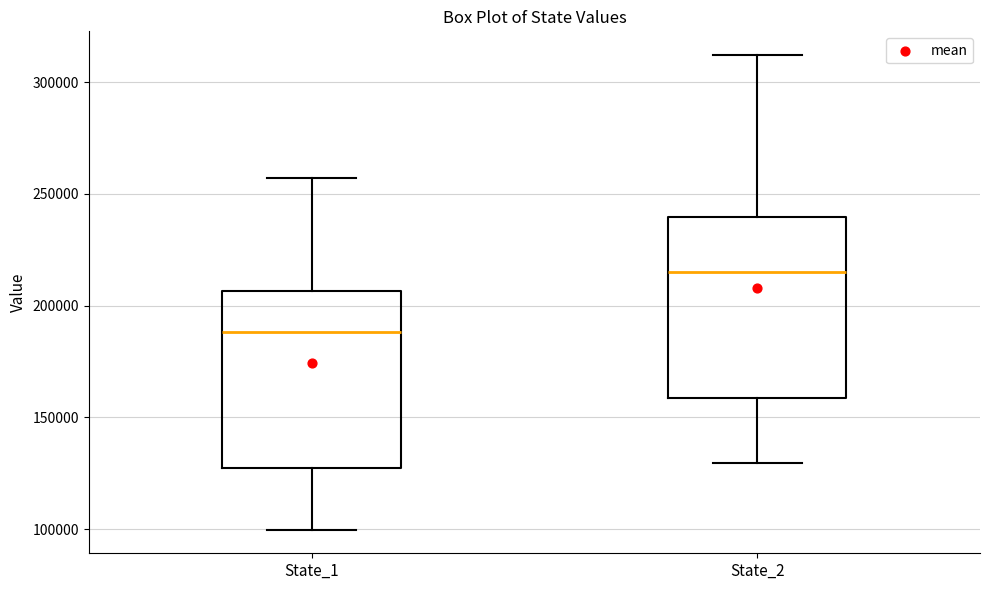

Where is the lower edge of the box for State_2 on the y-axis? The values are not printed on the chart, so give them approximately, as read against the axis.

160000